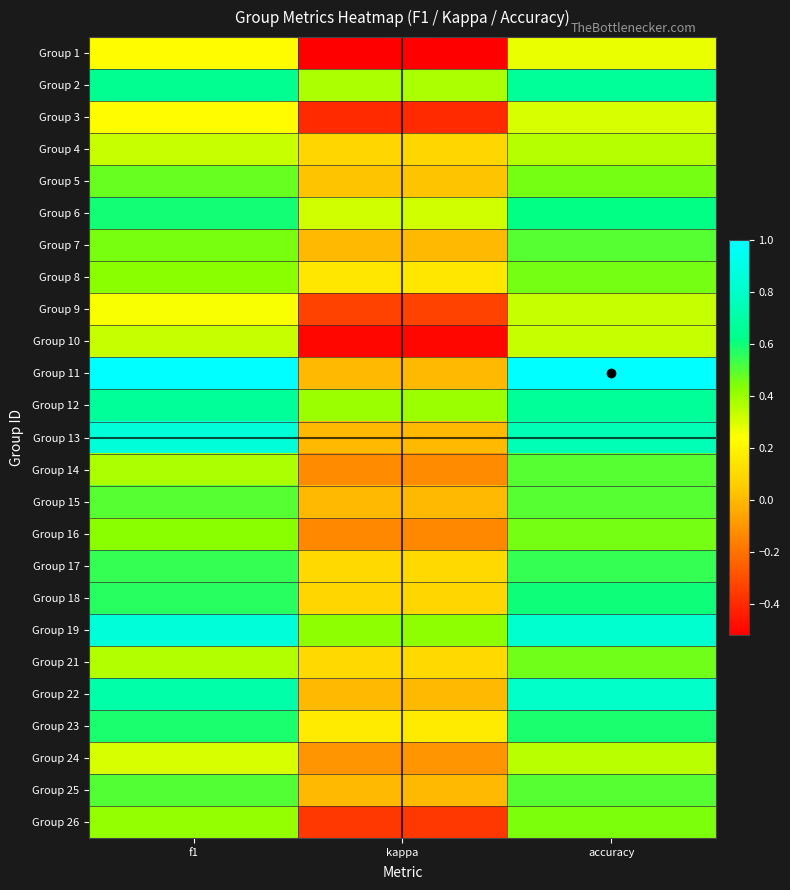

Reading left to right, list all the values displayed in this chart.

Group 1: f1=0.2	kappa=-0.5	accuracy=0.3
Group 2: f1=0.6	kappa=0.4	accuracy=0.7
Group 3: f1=0.2	kappa=-0.4	accuracy=0.3
Group 4: f1=0.3	kappa=0.1	accuracy=0.4
Group 5: f1=0.5	kappa=0.0	accuracy=0.5
Group 6: f1=0.6	kappa=0.3	accuracy=0.6
Group 7: f1=0.5	kappa=0.0	accuracy=0.5
Group 8: f1=0.4	kappa=0.2	accuracy=0.5
Group 9: f1=0.2	kappa=-0.3	accuracy=0.3
Group 10: f1=0.3	kappa=-0.5	accuracy=0.3
Group 11: f1=1.0	kappa=0.0	accuracy=1.0
Group 12: f1=0.7	kappa=0.4	accuracy=0.7
Group 13: f1=0.9	kappa=0.0	accuracy=0.8
Group 14: f1=0.4	kappa=-0.1	accuracy=0.5
Group 15: f1=0.5	kappa=0.0	accuracy=0.5
Group 16: f1=0.4	kappa=-0.1	accuracy=0.5
Group 17: f1=0.5	kappa=0.1	accuracy=0.5
Group 18: f1=0.6	kappa=0.1	accuracy=0.6
Group 19: f1=0.9	kappa=0.4	accuracy=0.8
Group 21: f1=0.4	kappa=0.1	accuracy=0.5
Group 22: f1=0.7	kappa=0.0	accuracy=0.8
Group 23: f1=0.6	kappa=0.2	accuracy=0.6
Group 24: f1=0.3	kappa=-0.1	accuracy=0.3
Group 25: f1=0.5	kappa=0.0	accuracy=0.5
Group 26: f1=0.4	kappa=-0.4	accuracy=0.4